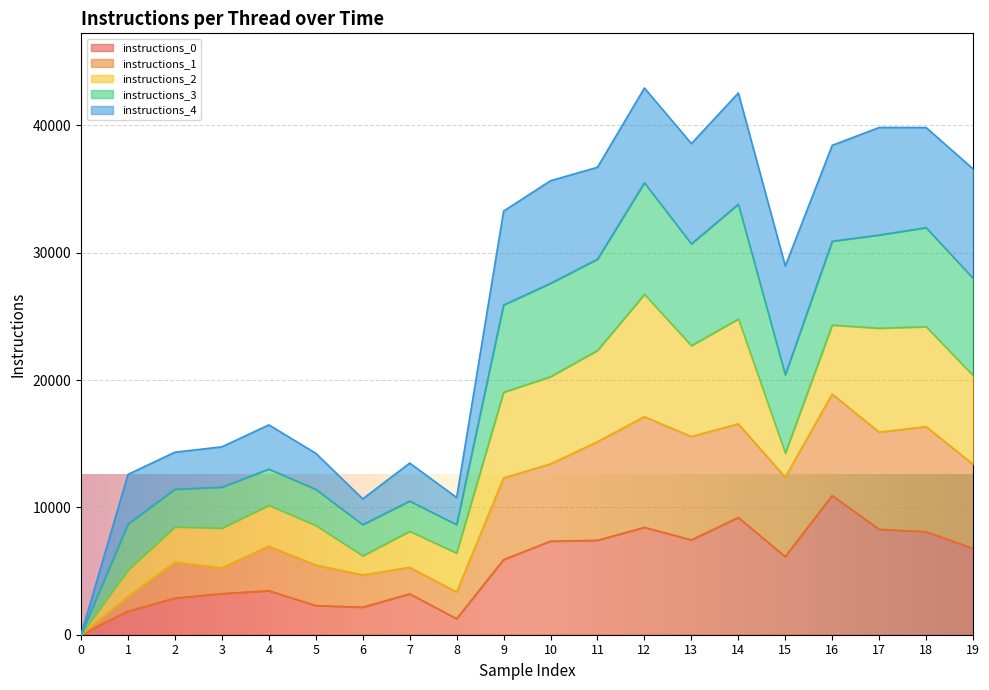

Is it true that instructions_3 equals 48220 at 10?

False